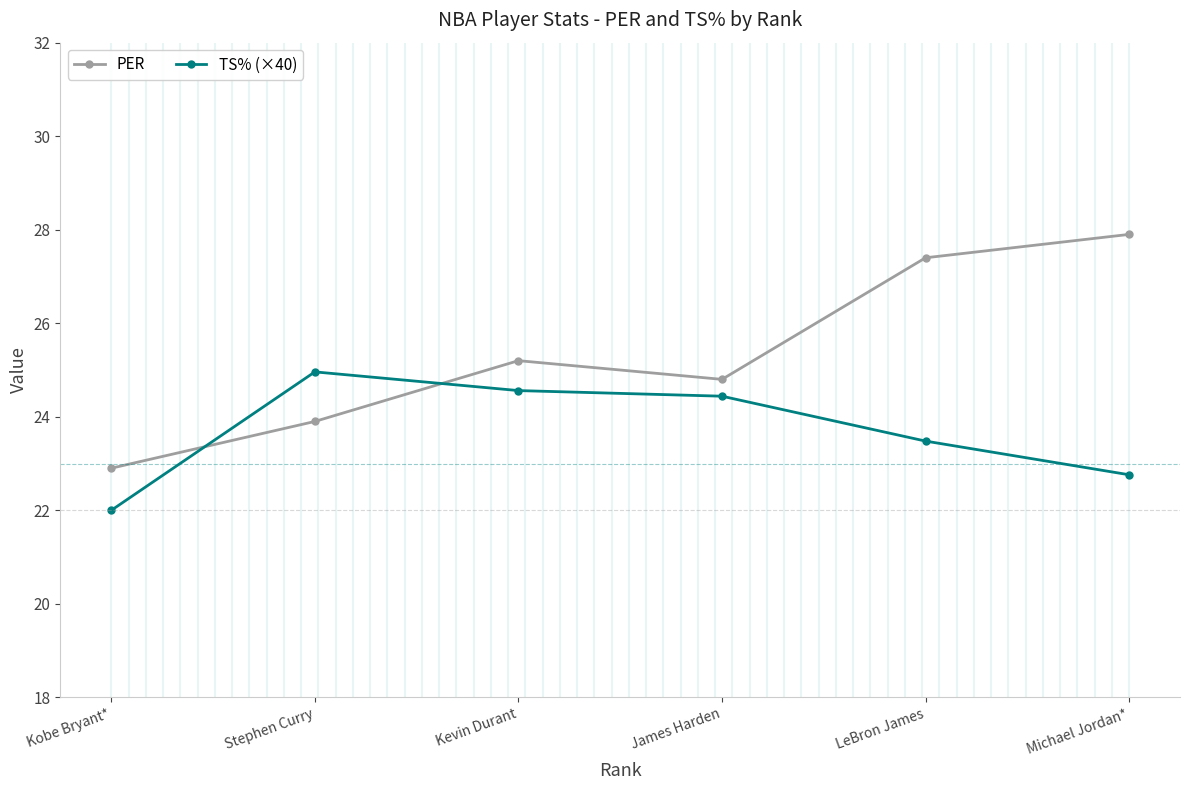

How many interior local peaks does the PER series have?

1